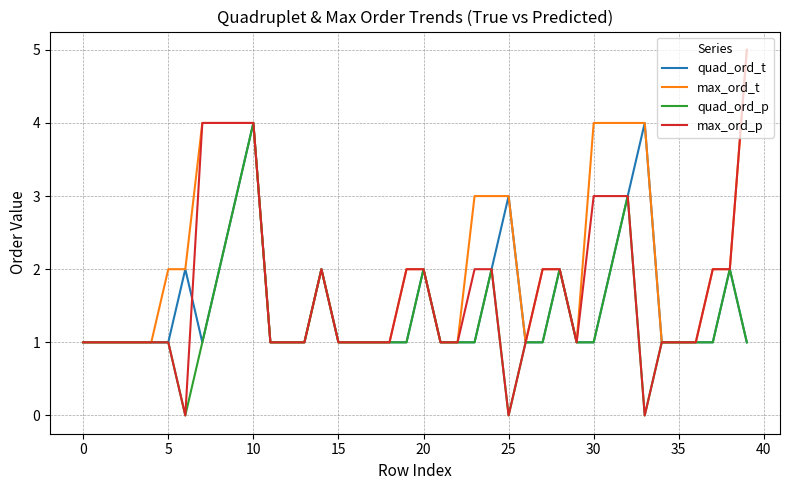

Count the number of categories in the chart.

40